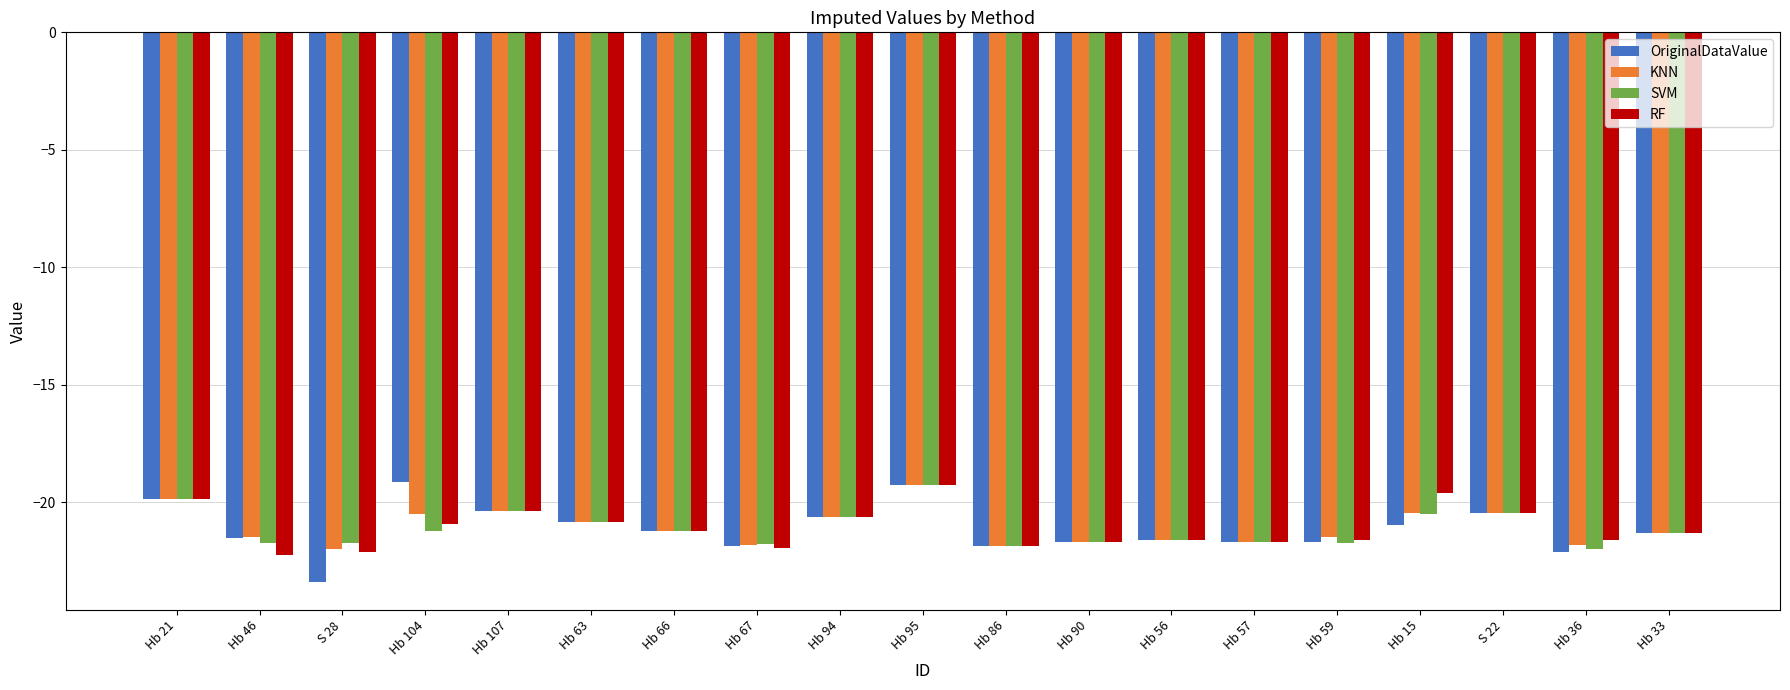

What is the minimum value shown in the chart?

-23.4